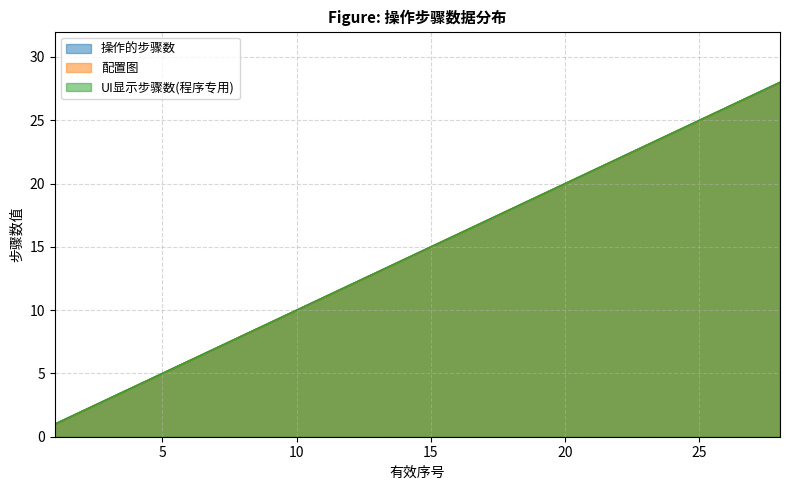

Reading left to right, transcribe all the data shown in this chart.

操作的步骤数: 1=1	2=2	3=3	4=4	5=5	6=6	7=7	8=8	9=9	10=10	11=11	12=12	13=13	14=14	15=15	16=16	17=17	18=18	19=19	20=20	21=21	22=22	23=23	24=24	25=25	26=26	27=27	28=28
配置图: 1=1	2=2	3=3	4=4	5=5	6=6	7=7	8=8	9=9	10=10	11=11	12=12	13=13	14=14	15=15	16=16	17=17	18=18	19=19	20=20	21=21	22=22	23=23	24=24	25=25	26=26	27=27	28=28
UI显示步骤数(程序专用): 1=1	2=2	3=3	4=4	5=5	6=6	7=7	8=8	9=9	10=10	11=11	12=12	13=13	14=14	15=15	16=16	17=17	18=18	19=19	20=20	21=21	22=22	23=23	24=24	25=25	26=26	27=27	28=28